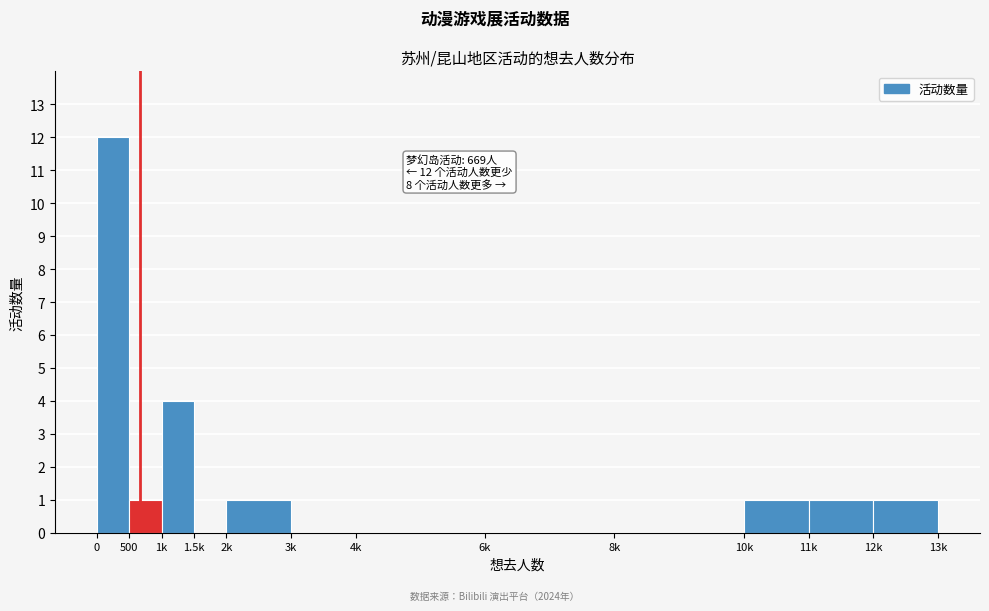

Reading left to right, transcribe all the data shown in this chart.

0=12	500=1	1k=4	1.5k=0	2k=1	3k=0	4k=0	6k=0	8k=0	10k=1	11k=1	12k=1